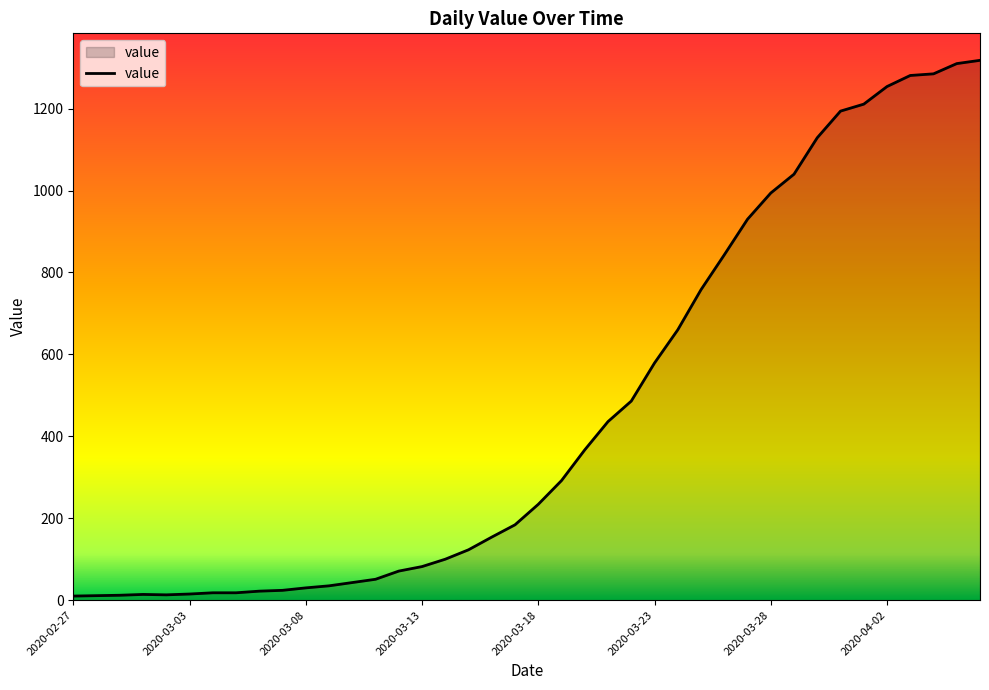

What is the maximum value shown in the chart?

1318